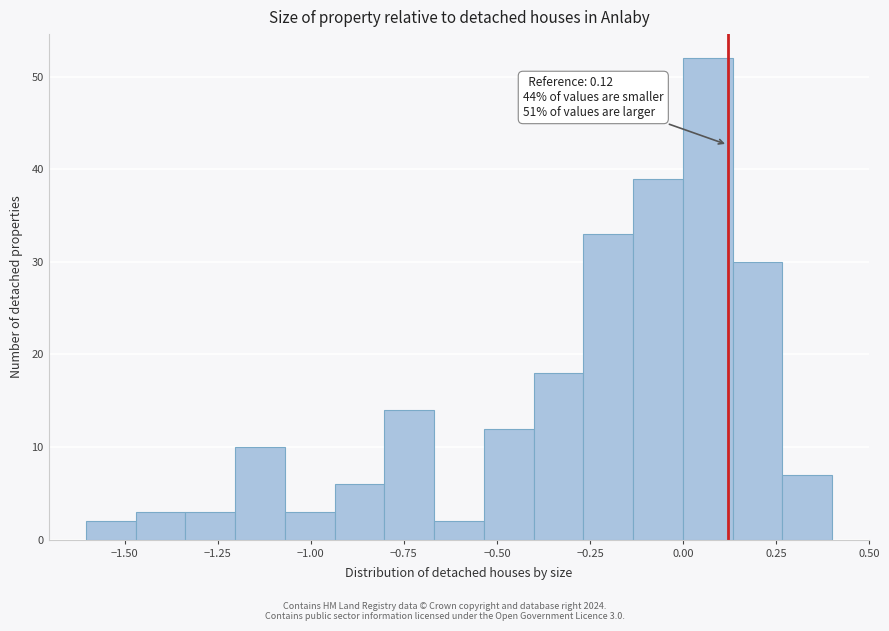

Around what value on the x-axis is the tallest bar? Give the approximate position of its centre, as read against the axis.

0.05